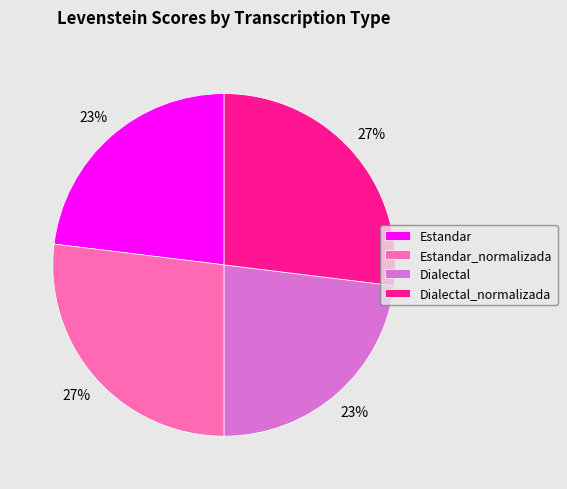

What is the ratio of the value at Dialectal to the value at Estandar?

1.0